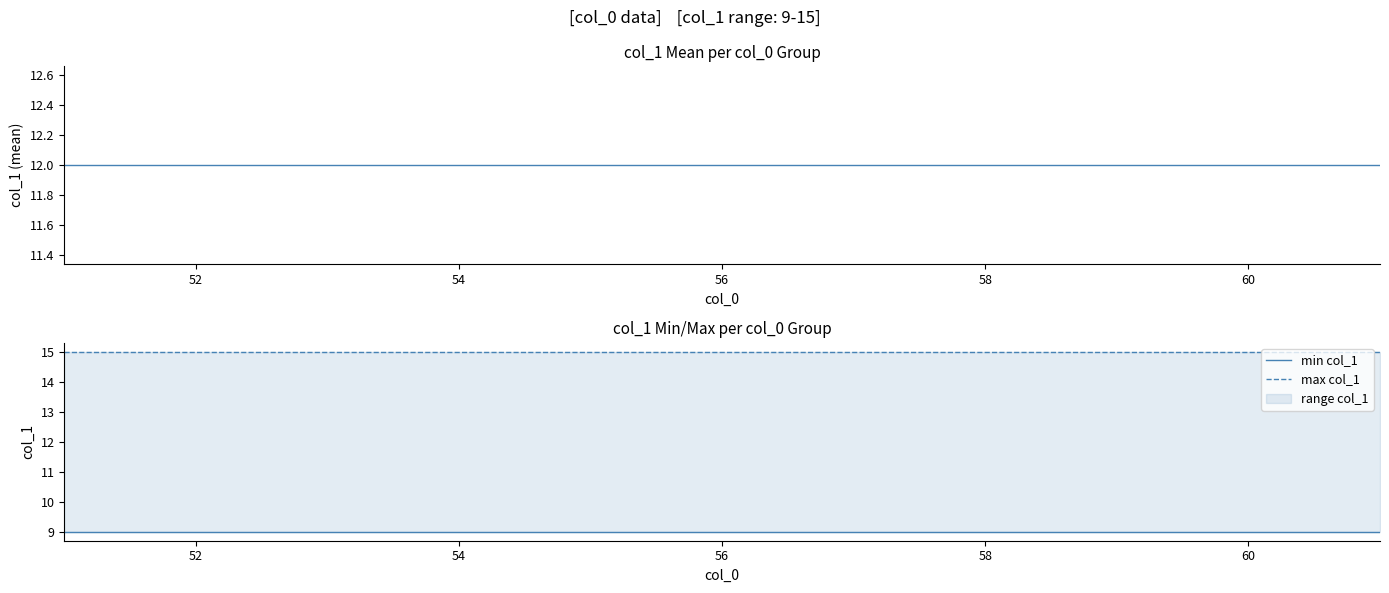

The min col_1 series shows 9 at 54. True or false?

True